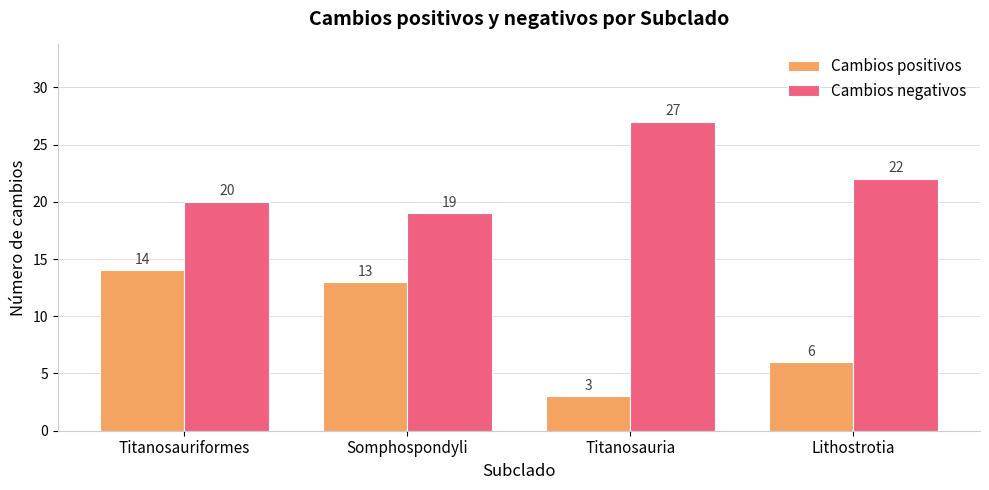

True or false: Cambios positivos has a value of 20 at Somphospondyli.

False